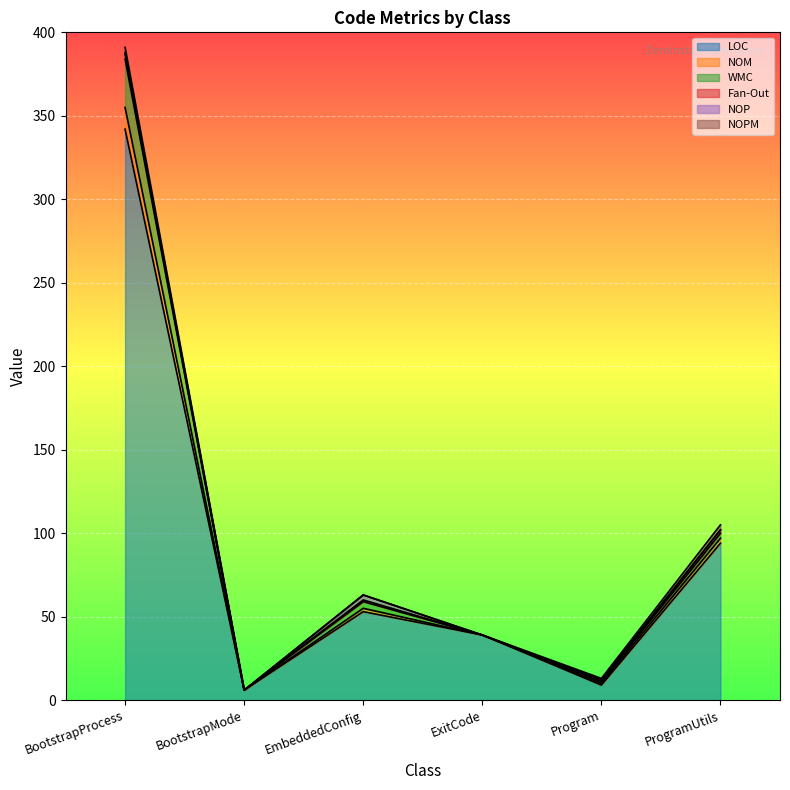

Which series has the largest total across all categories?

NOM